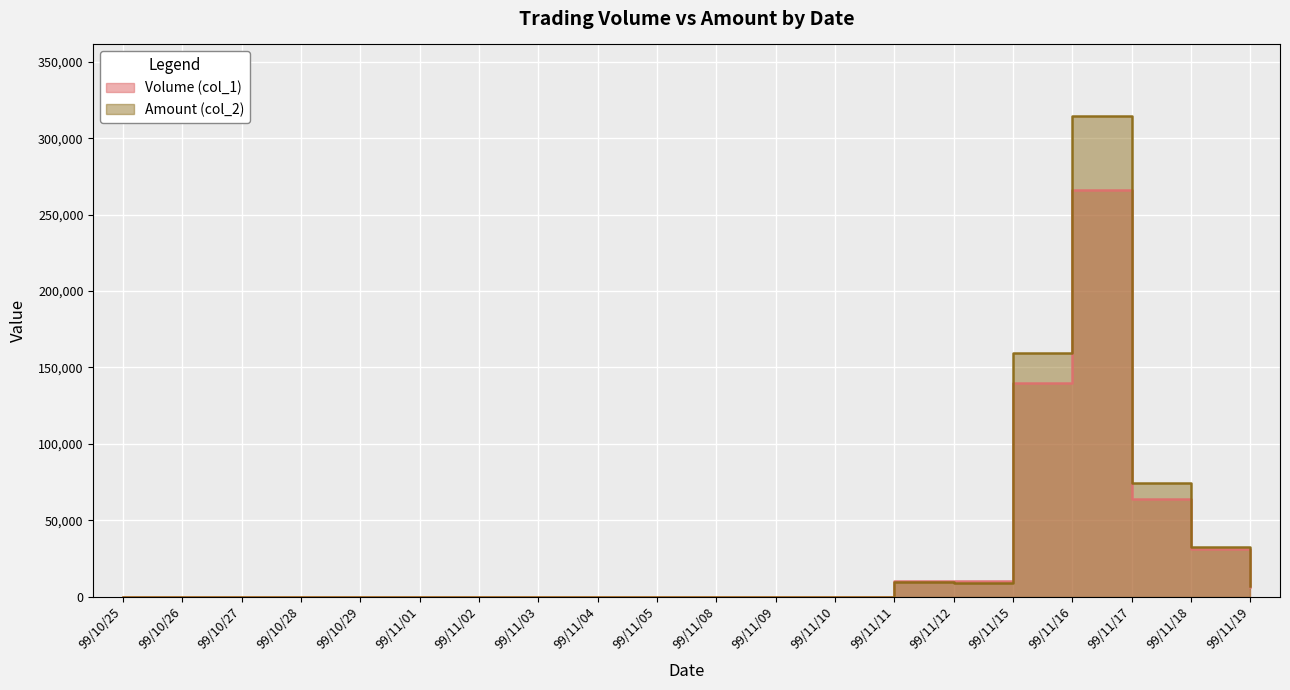

Where is Amount (col_2) nearest to the value 157115?

99/11/15